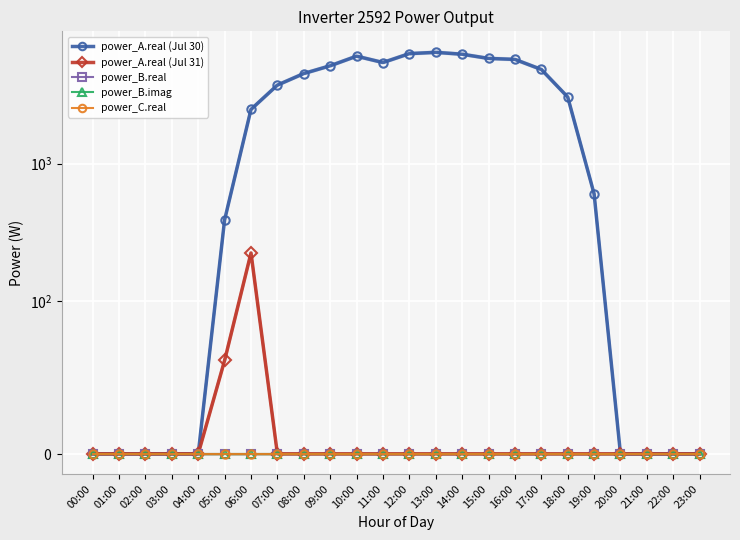

How many distinct data groups are displayed?

5